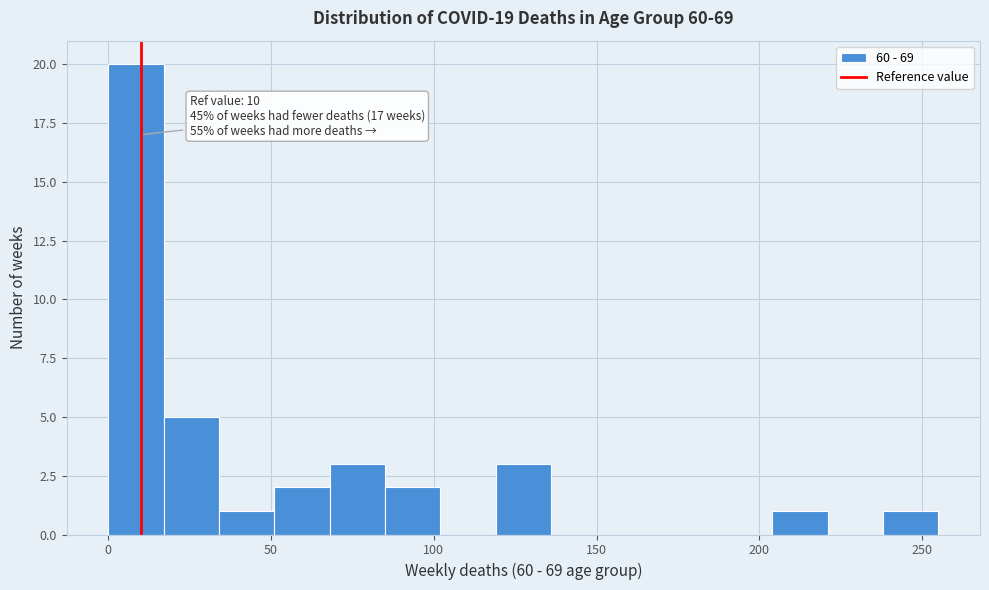

Around what value on the x-axis is the tallest bar? Give the approximate position of its centre, as read against the axis.

10